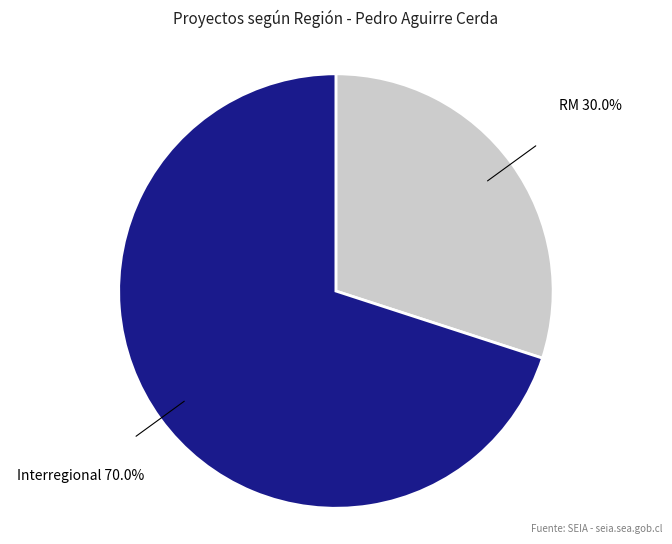

Approximately how many times larger is the value at RM compared to Interregional?

0.4